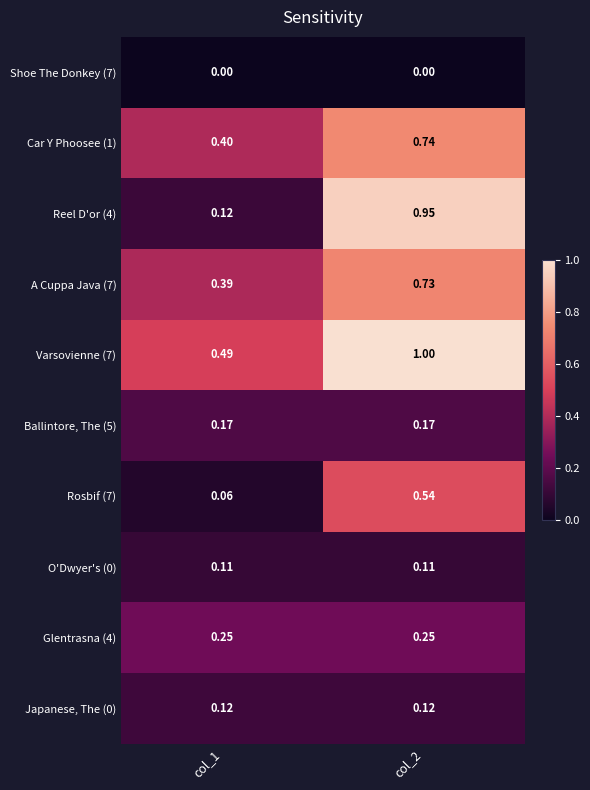

List the series in order of their peak value, highest first.

Varsovienne (7), Reel D'or (4), Car Y Phoosee (1), A Cuppa Java (7), Rosbif (7), Glentrasna (4), Ballintore, The (5), Japanese, The (0), O'Dwyer's (0), Shoe The Donkey (7)